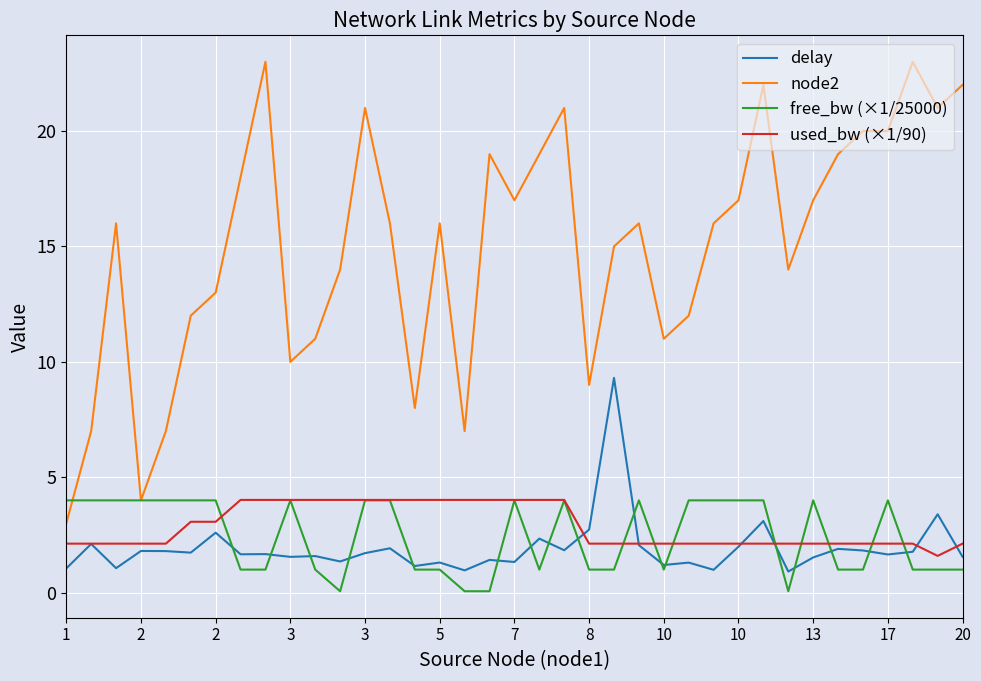

What is the average value of the free_bw (×1/25000) series?

2.4